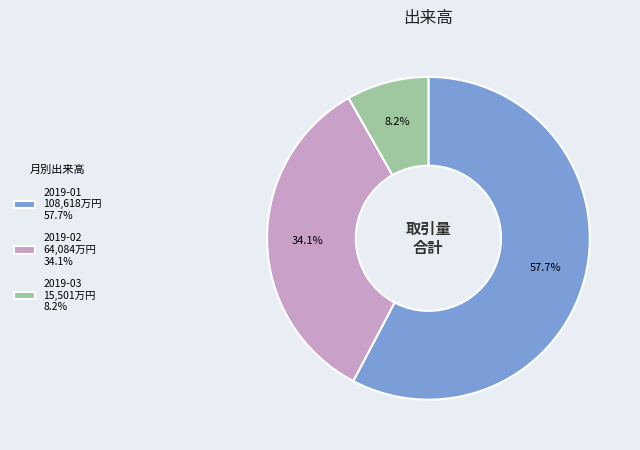

Between 2019-03 15,501万円 8.2% and 2019-02 64,084万円 34.1%, which is larger?

2019-02 64,084万円 34.1%